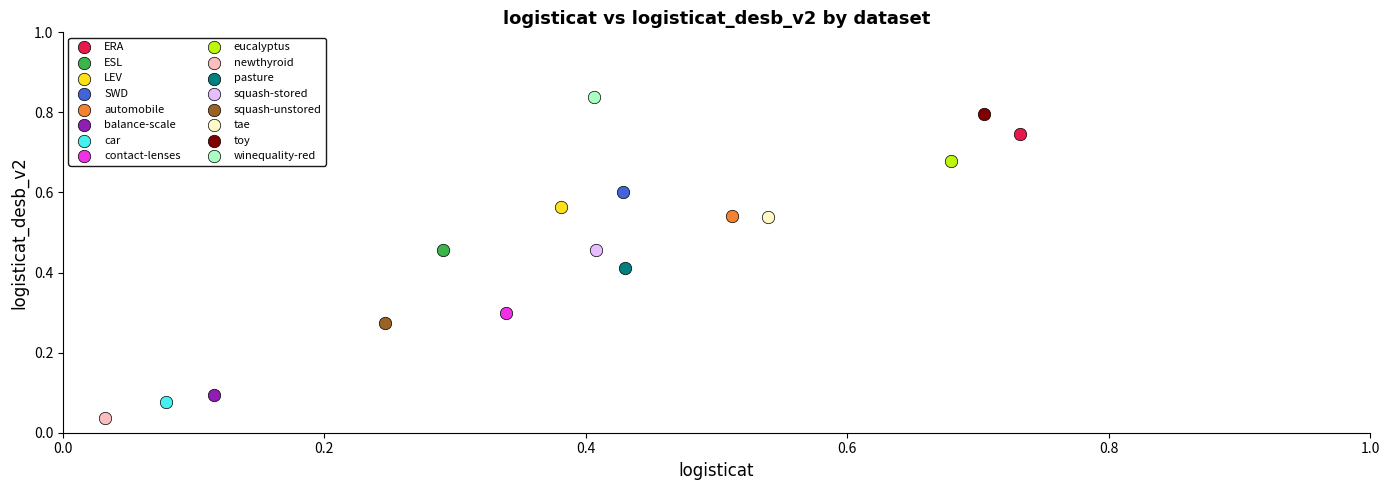

What are all the series names shown in the legend?

ERA, ESL, LEV, SWD, automobile, balance-scale, car, contact-lenses, eucalyptus, newthyroid, pasture, squash-stored, squash-unstored, tae, toy, winequality-red